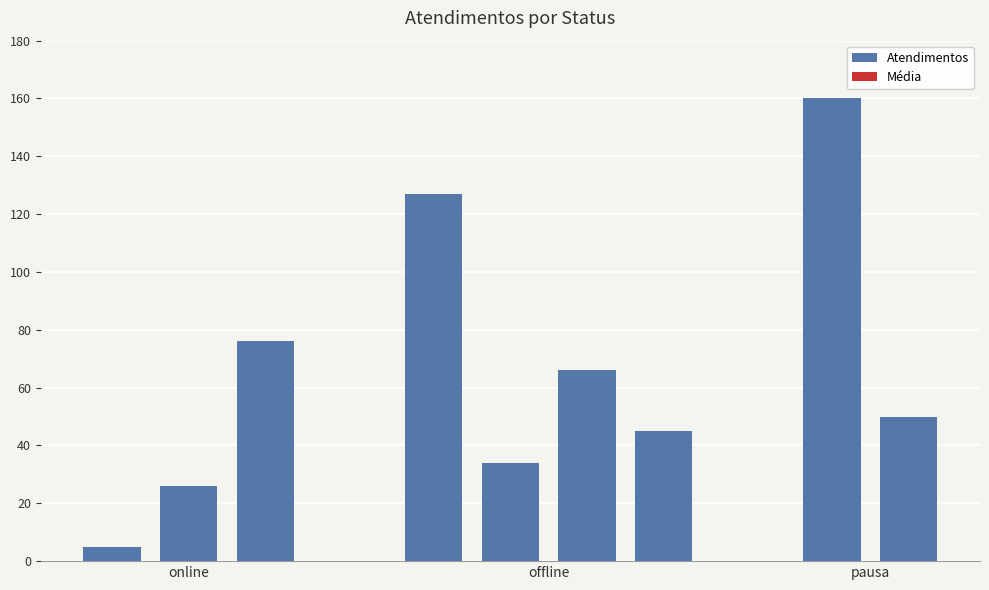

What is the maximum value shown in the chart?

160